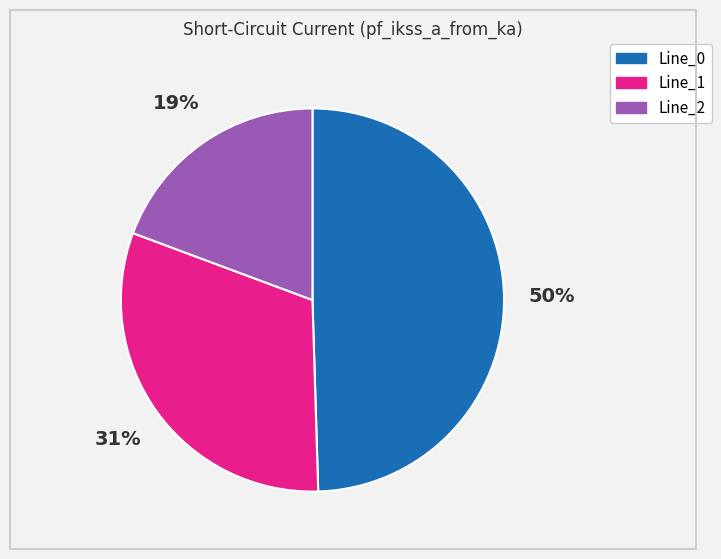

Count the number of slices in the pie.

3